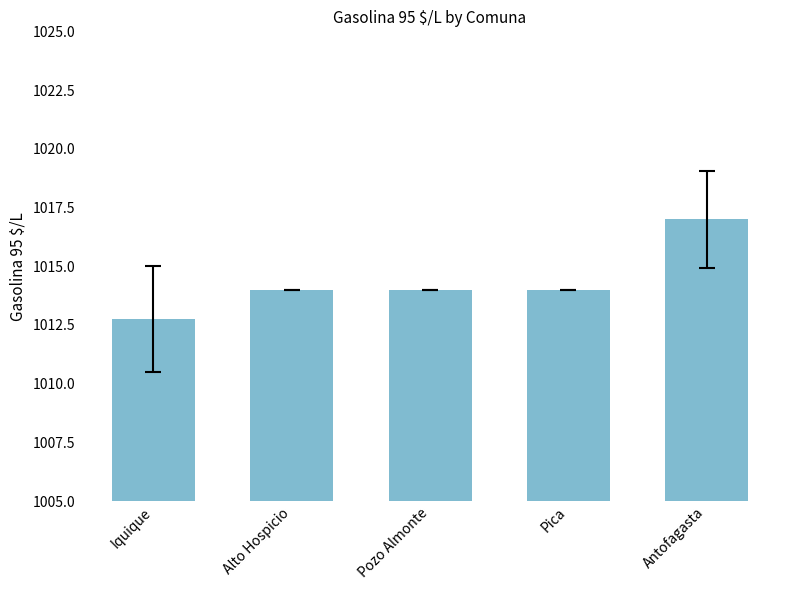

What is the change in value from Alto Hospicio to Antofagasta?

+3.0